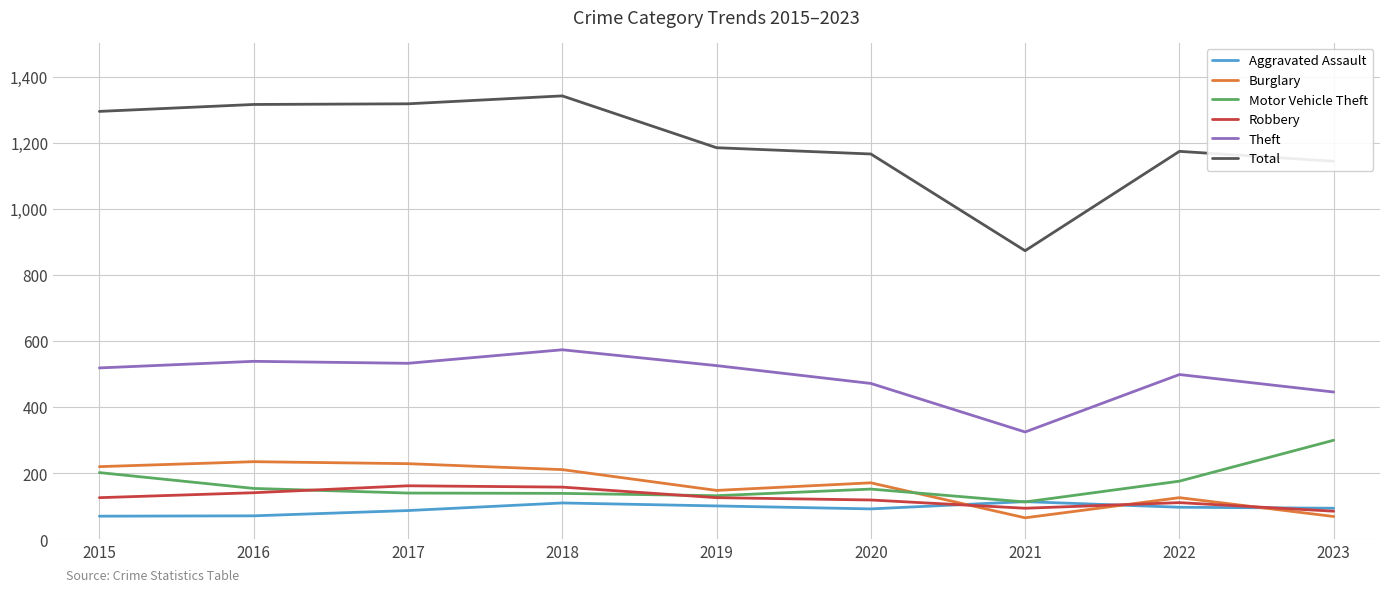

What is the difference between the second highest and minimum values in the Burglary series?

164